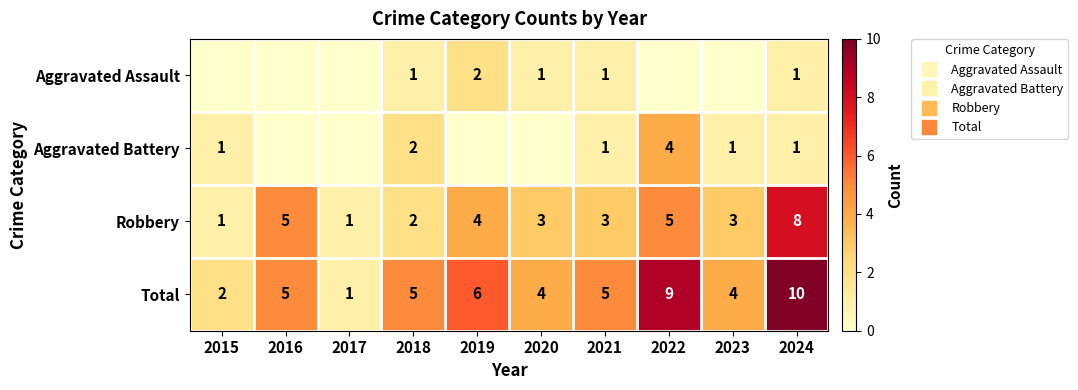

True or false: Aggravated Assault has a value of 1 at 2020.

False